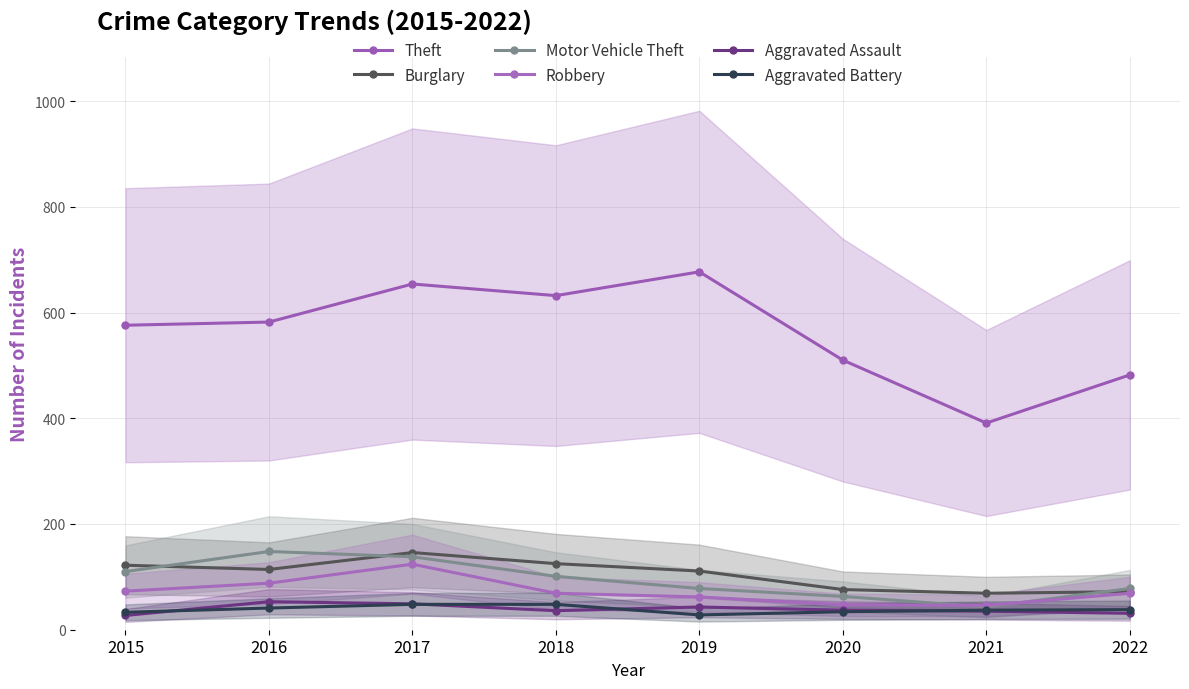

Which category has the lowest value across all series?

2015